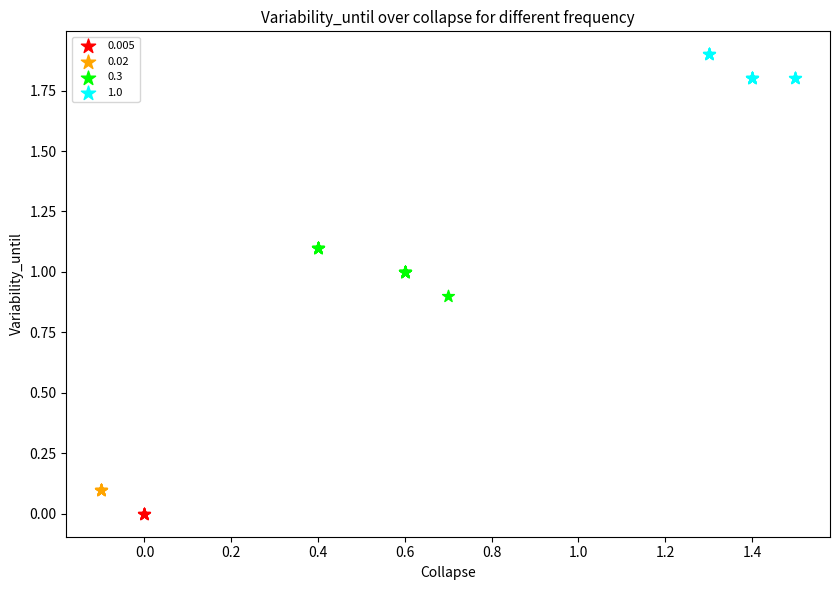

Which series contains the lowest Y value?

0.005